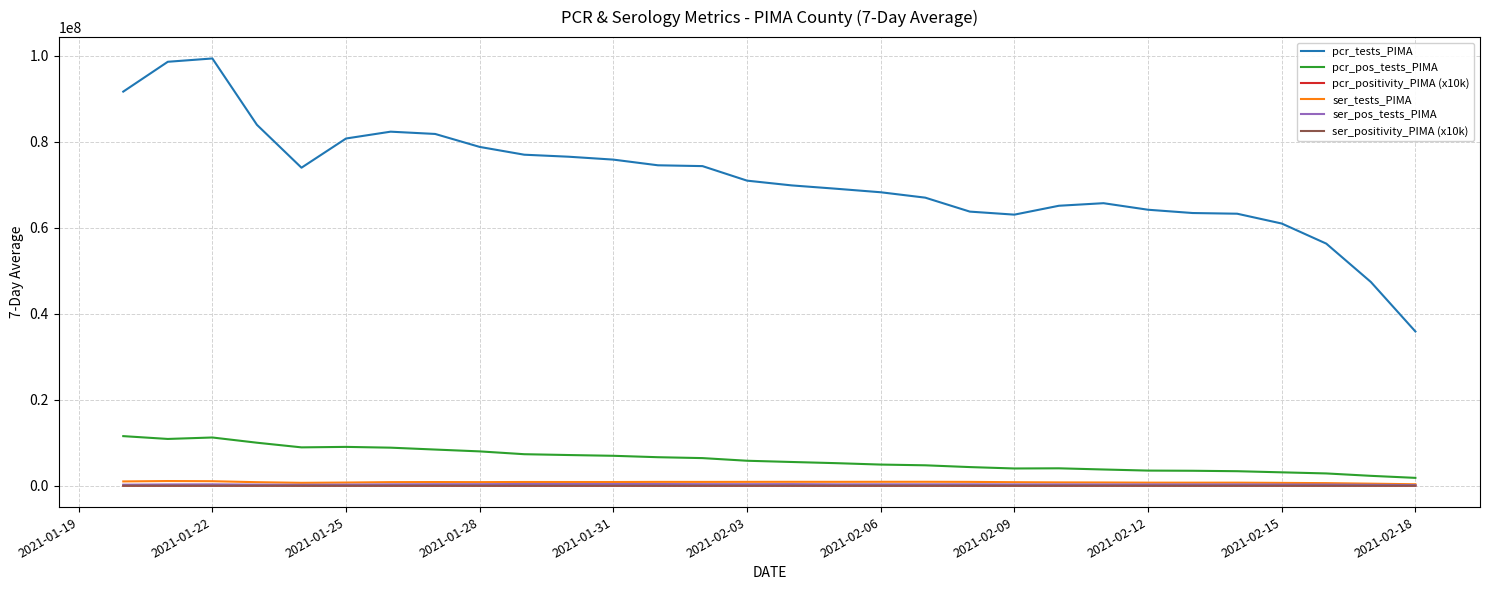

Which series has the widest spread of values?

pcr_tests_PIMA